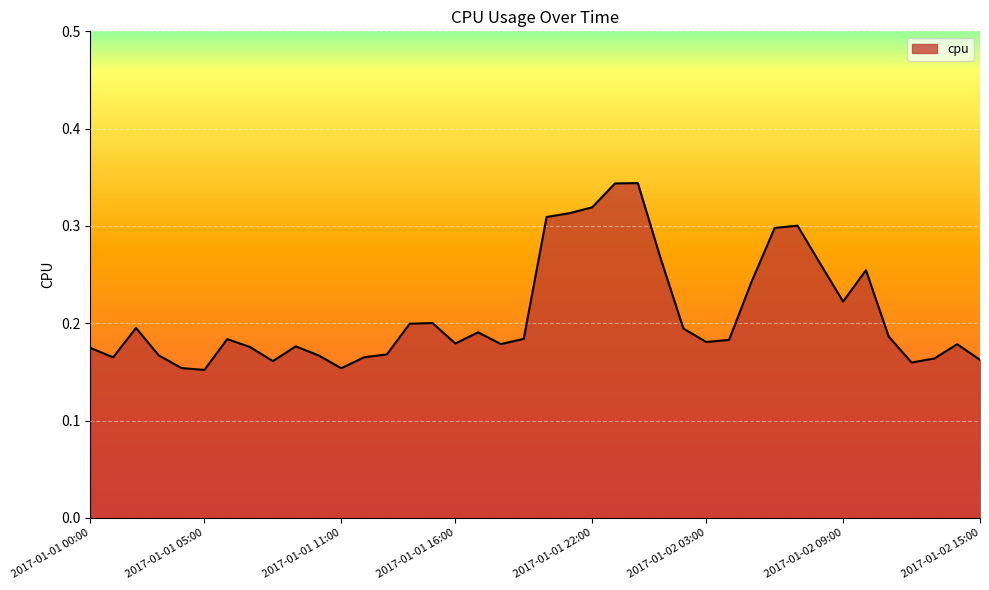

What is the sum of all values?

8.4